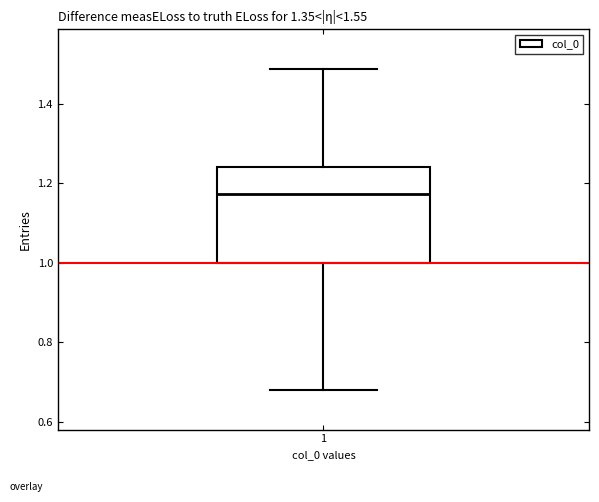

Transcribe this box plot: give where the median line is, the range the box spans, and where the two whiskers end, as read against the y-axis. The values are not printed on the chart, so give them approximately, as read against the axis.

median 1.18, box 1.00 to 1.24, whiskers 0.68 to 1.48